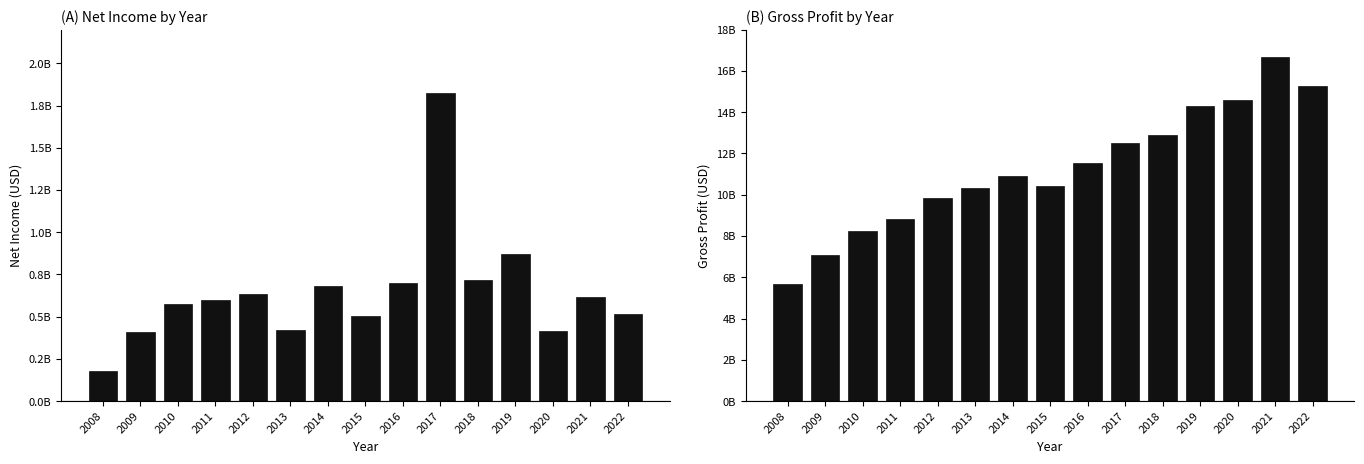

Reading left to right, what are all the values shown in this chart?

NetIncome: 176796000	407086000	574402000	599620000	631893000	418837000	684047000	502166000	701443000	1822181000	715842000	870000000	415000000	617000000	517000000
GrossProfit: 5681203000	7066822000	8261730000	8829538000	9840911000	10318353000	10904194000	10418178000	11521511000	12515769000	12875664000	14300000000	14596000000	16658000000	15249000000